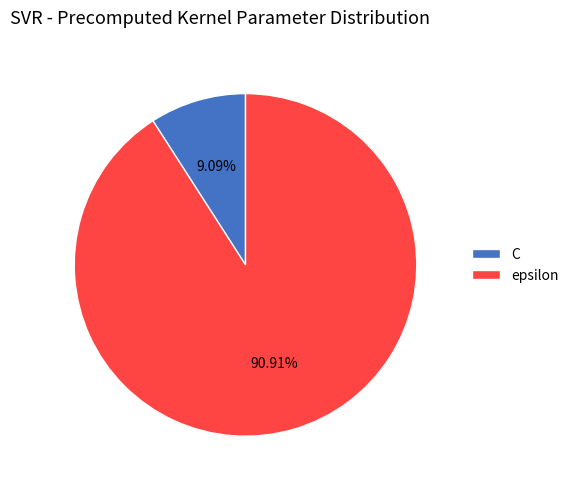

Count the number of slices in the pie.

2